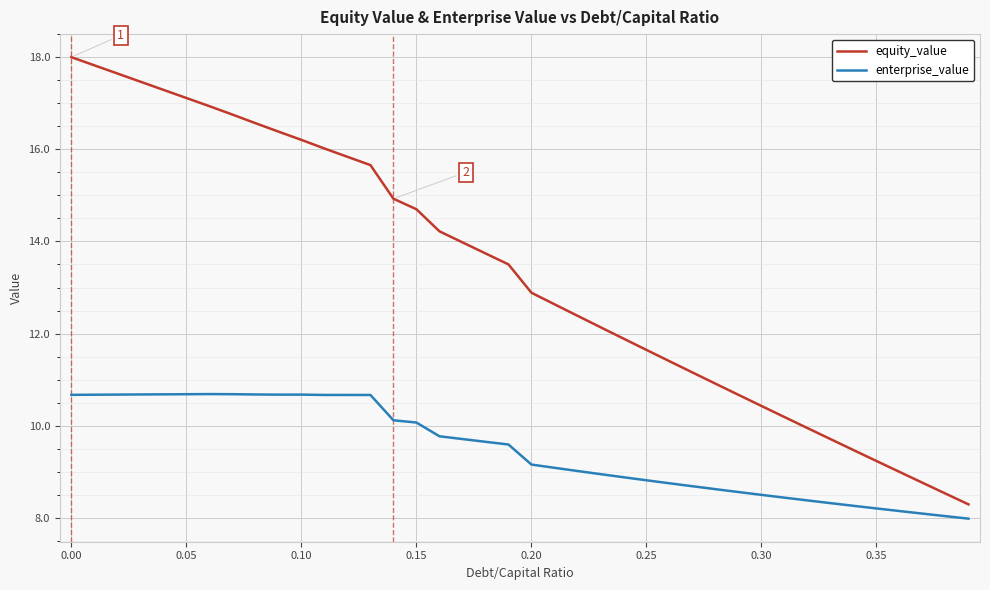

Which series has the widest spread of values?

equity_value